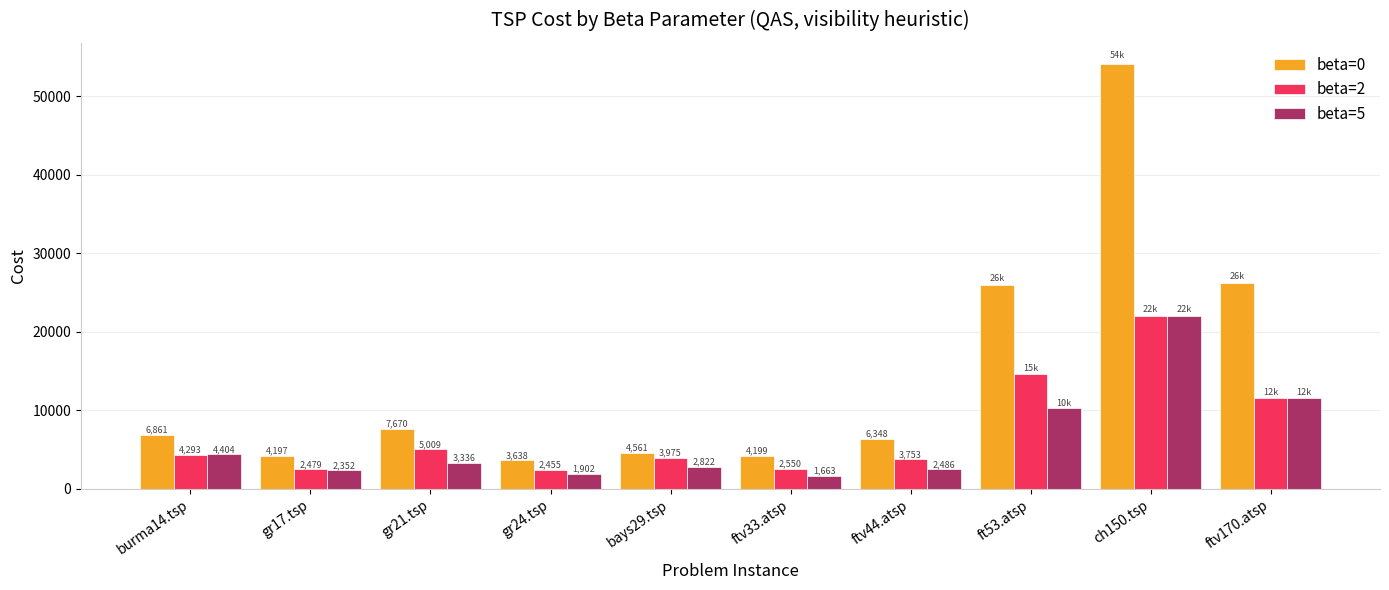

The beta=2 series shows 14653 at ft53.atsp. True or false?

True